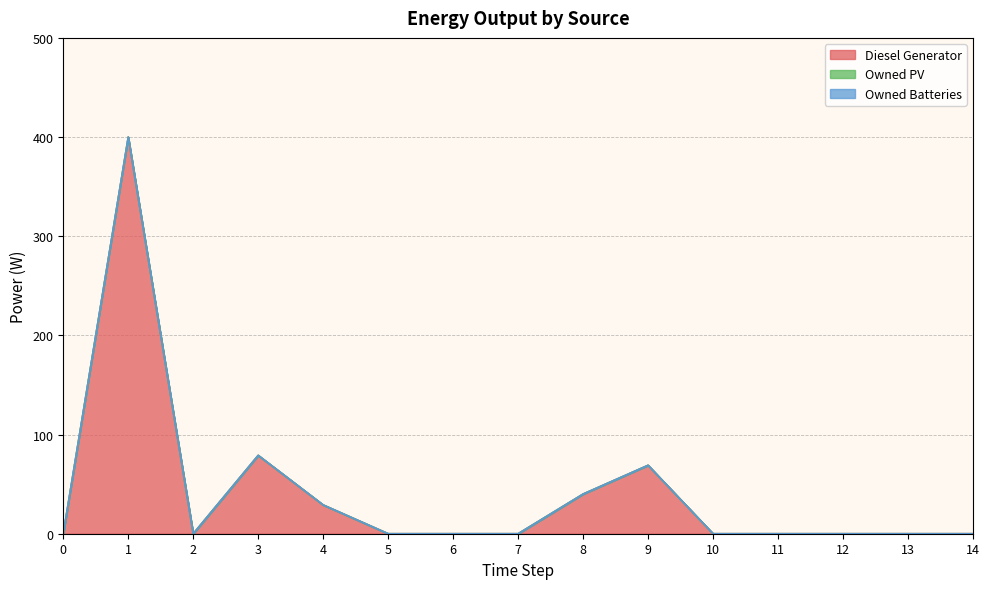

At which category does Diesel Generator reach its first local peak?

1